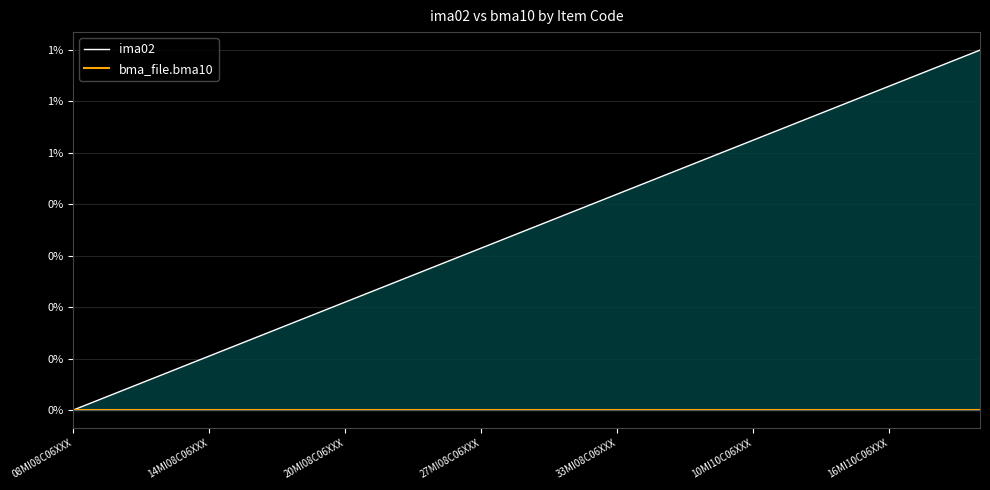

Does the chart have visible grid lines?

Yes